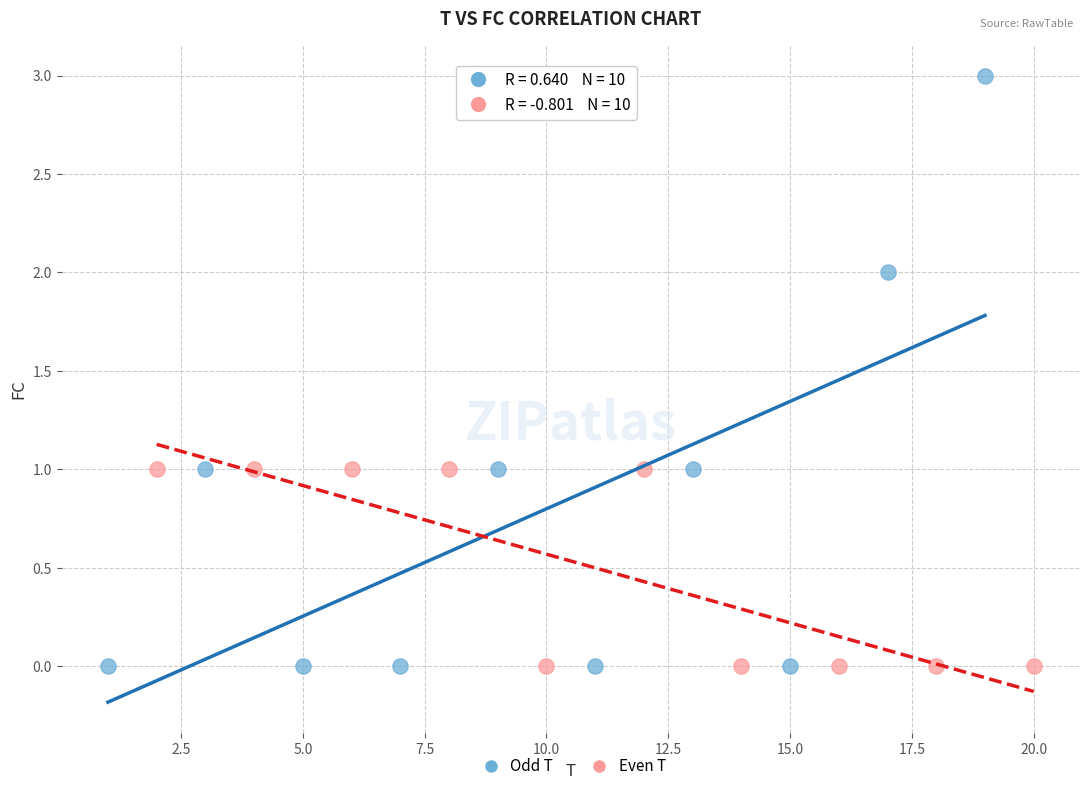

Which series contains the highest Y value?

Odd T